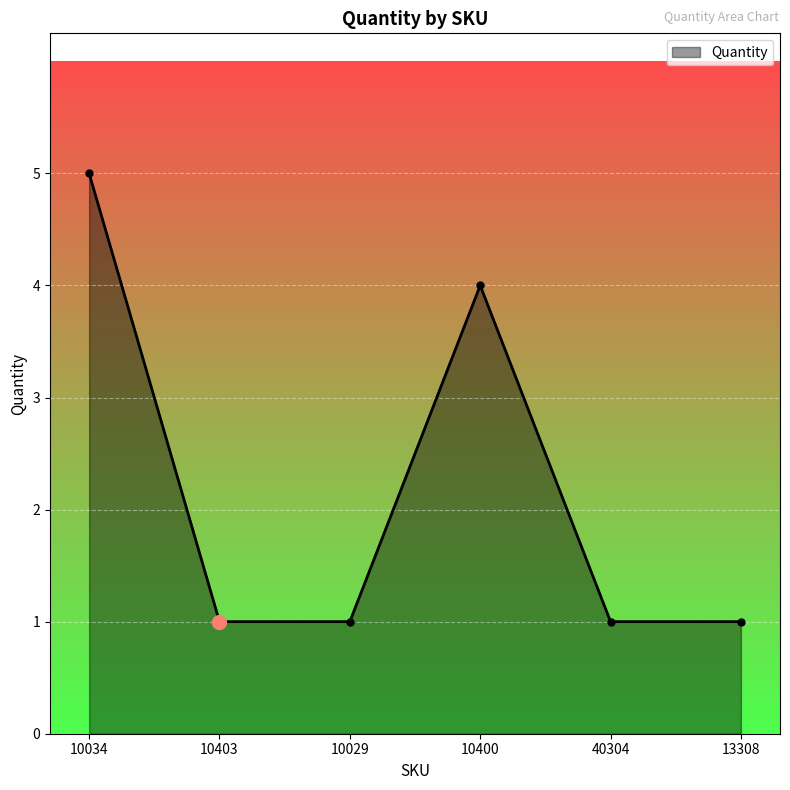

What is the difference between the maximum and minimum values?

4